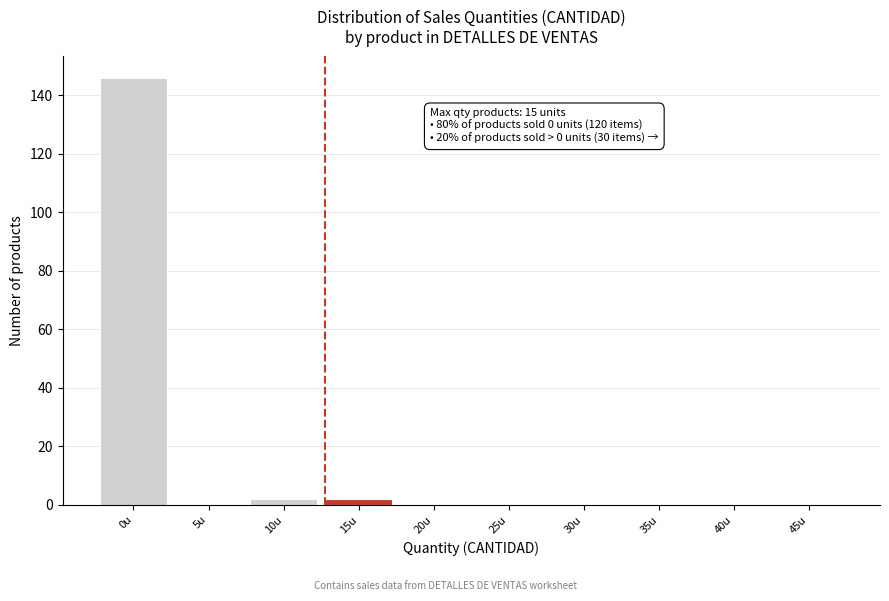

Reading right to left, list all the values displayed in this chart.

45u=0	40u=0	35u=0	30u=0	25u=0	20u=0	15u=2	10u=2	5u=0	0u=146